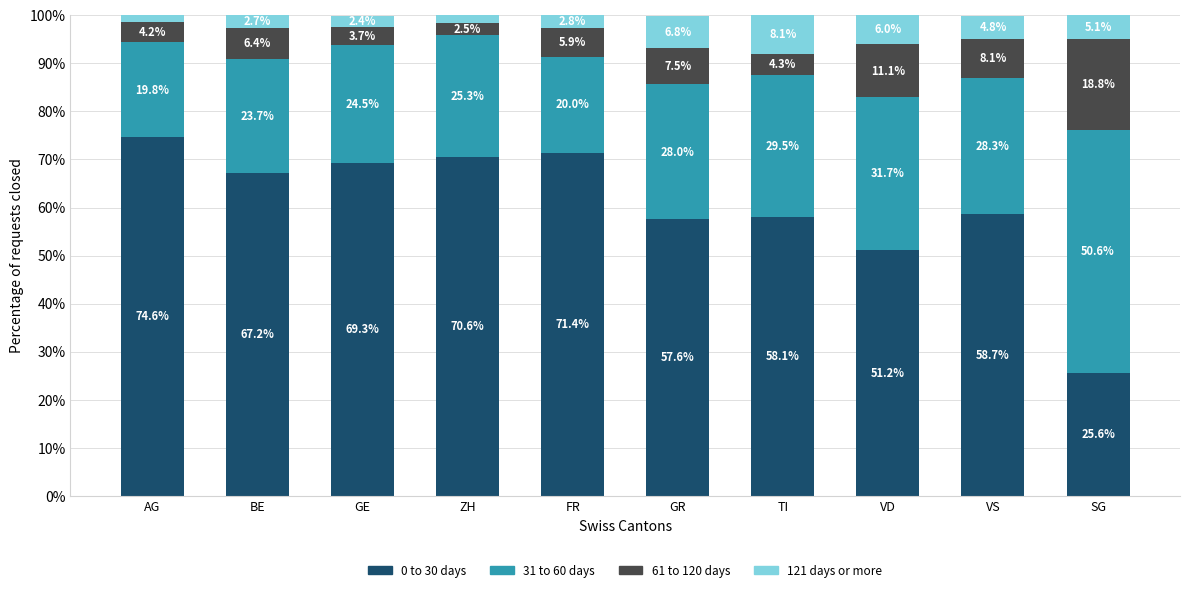

Are the bars horizontal?

No